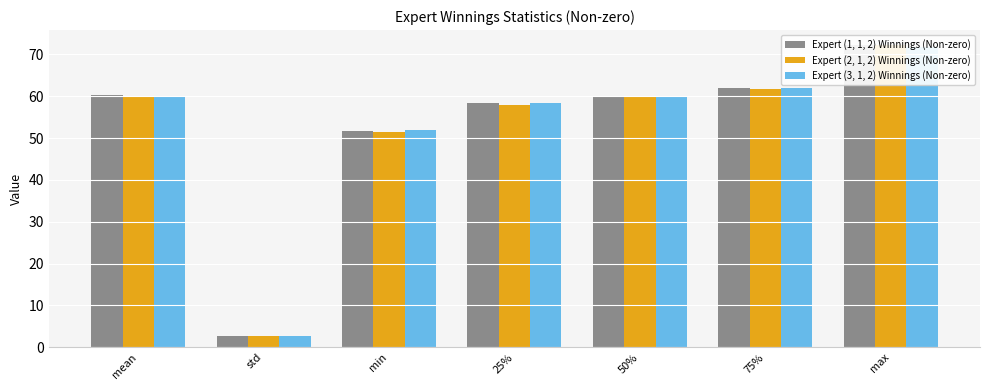

Which series has the largest total across all categories?

Expert (1, 1, 2) Winnings (Non-zero)